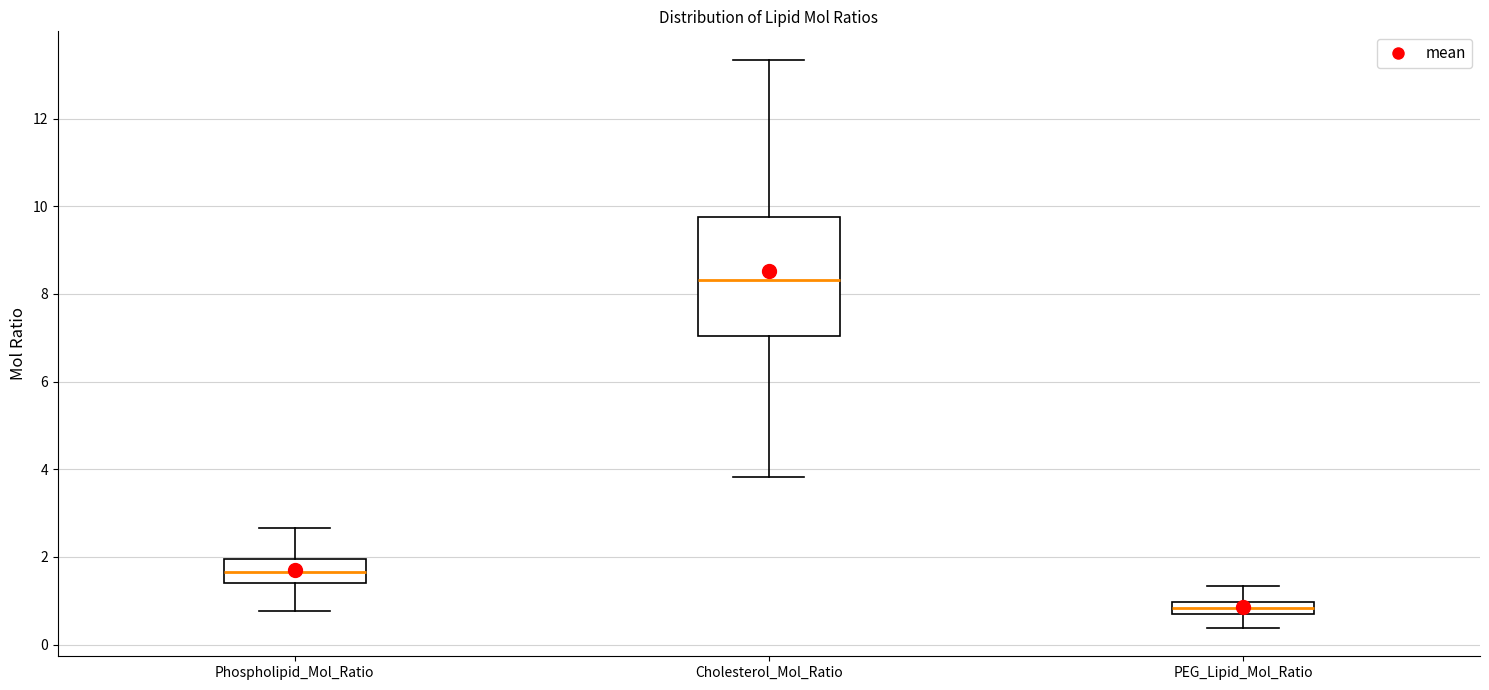

Which box's median line is the lowest?

PEG_Lipid_Mol_Ratio